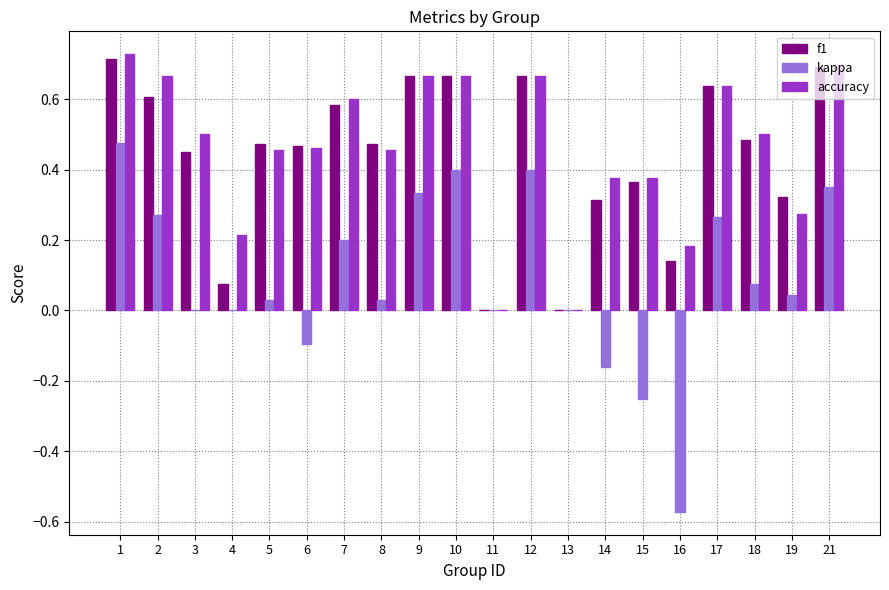

What is the sum of all accuracy values?

9.1